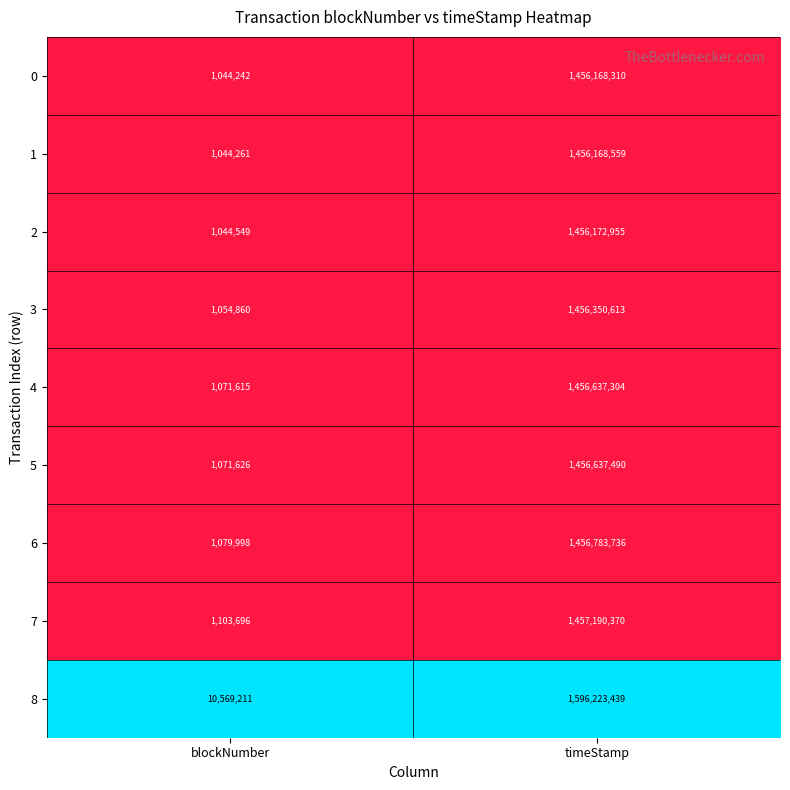

Which series has the largest total across all categories?

8